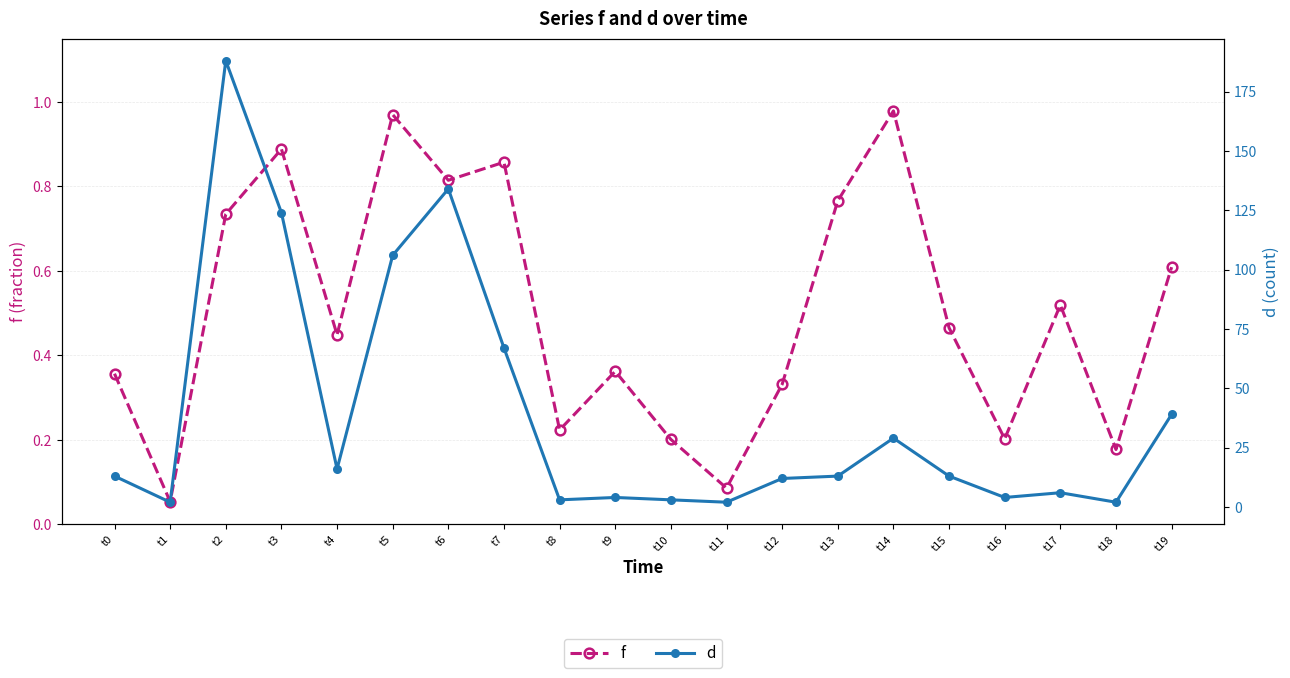

What is the lowest value of the f series?

0.1